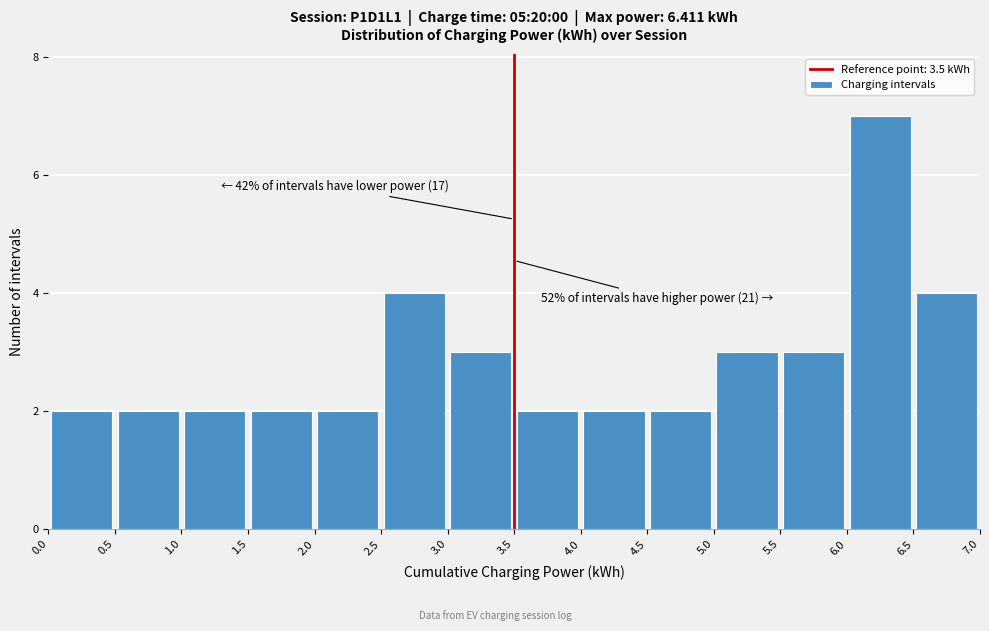

Which range on the x-axis has the tallest bar?

6.0 to 6.5